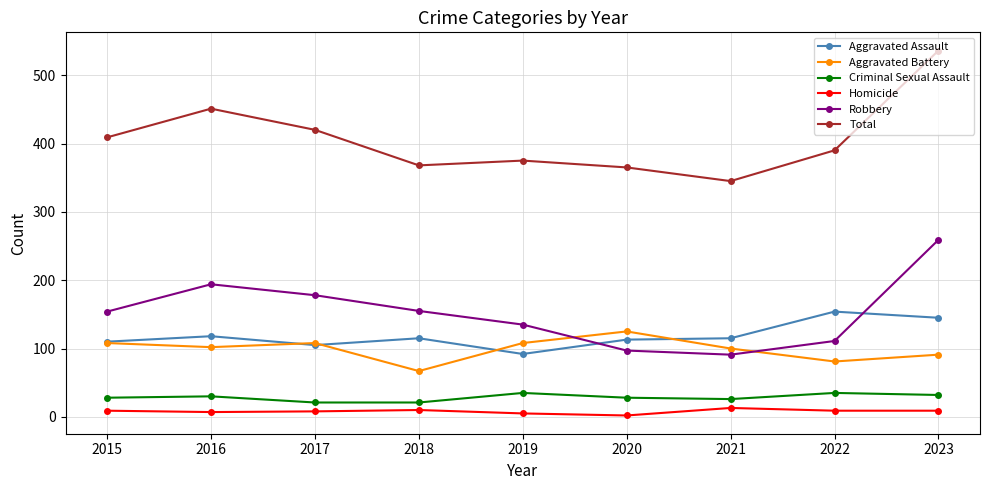

True or false: Robbery has a value of 61 at 2019.

False